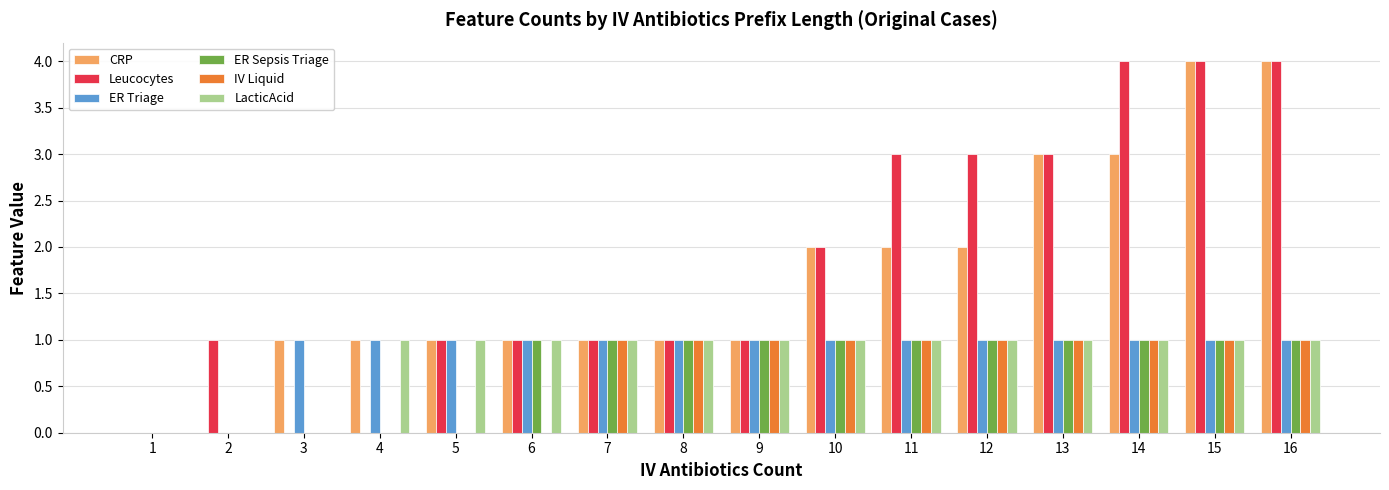

How many data points does each series have?

16